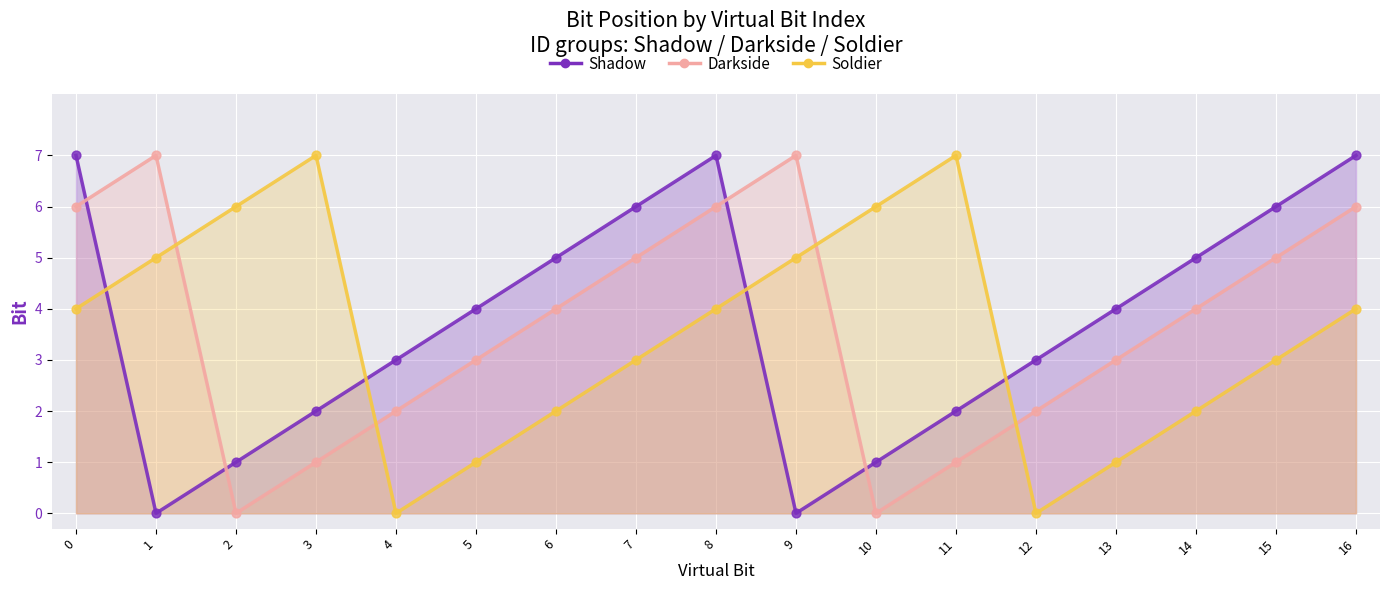

Which series contains the highest Y value?

Shadow